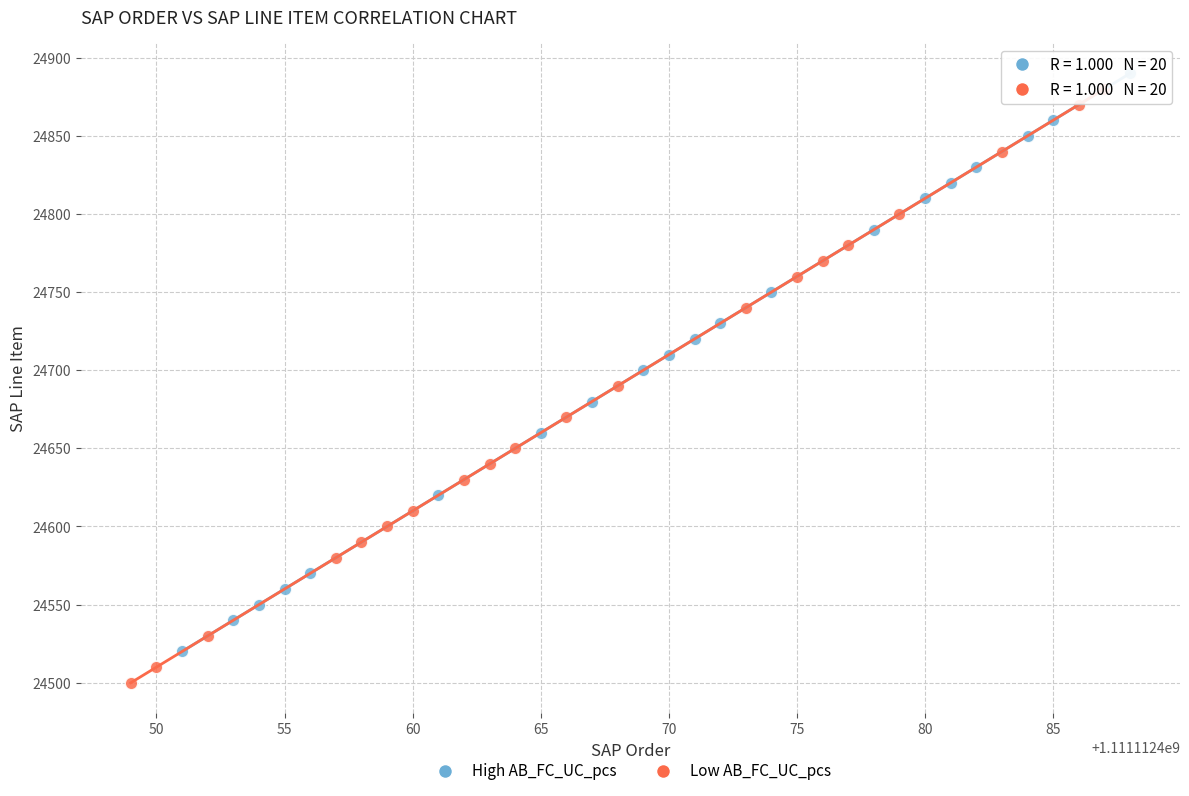

Which series has the largest Y range (max minus min)?

Low AB_FC_UC_pcs